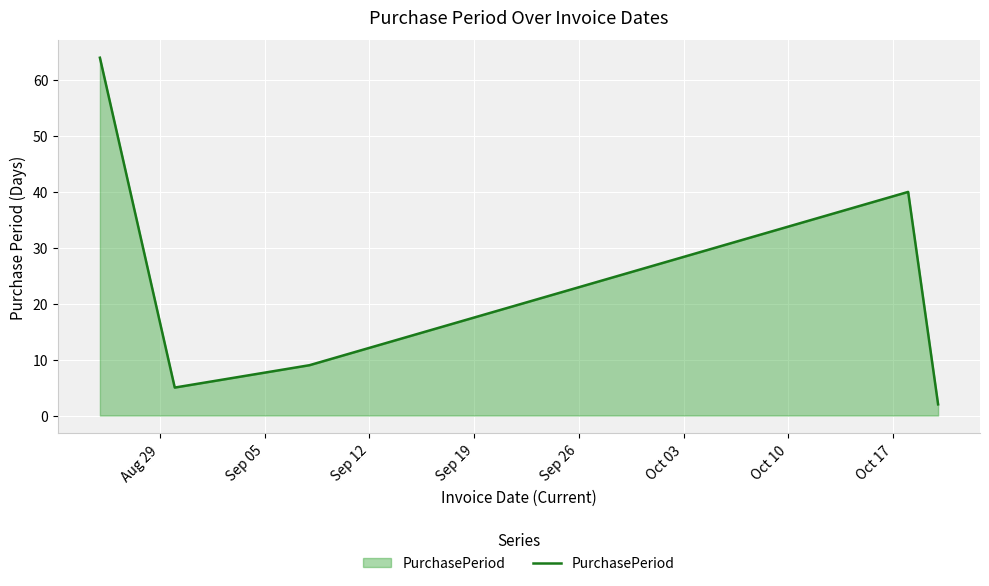

What is the difference between the maximum and minimum values?

62